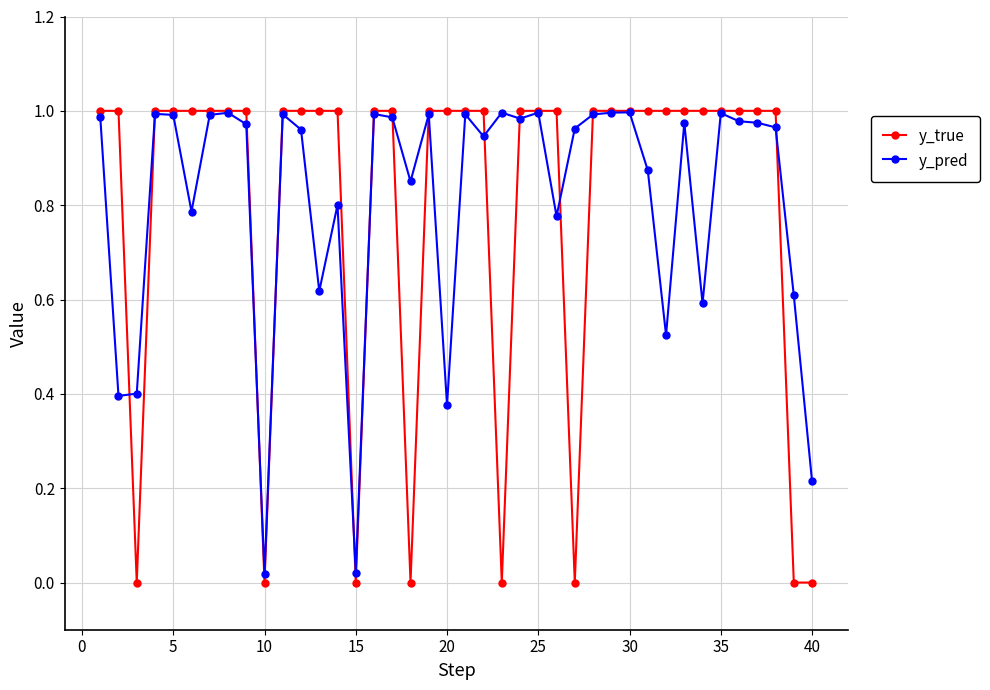

Which series has the widest spread of values?

y_true